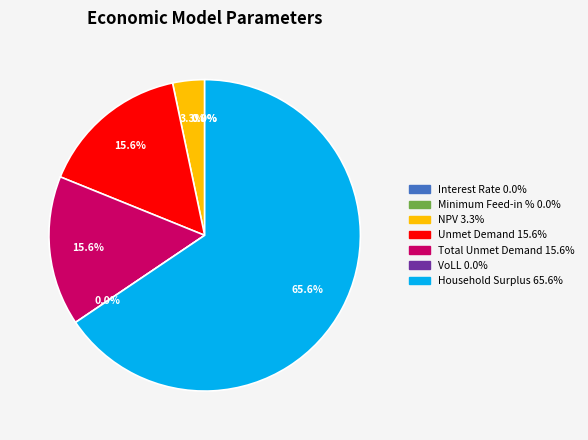

Count the number of slices in the pie.

7